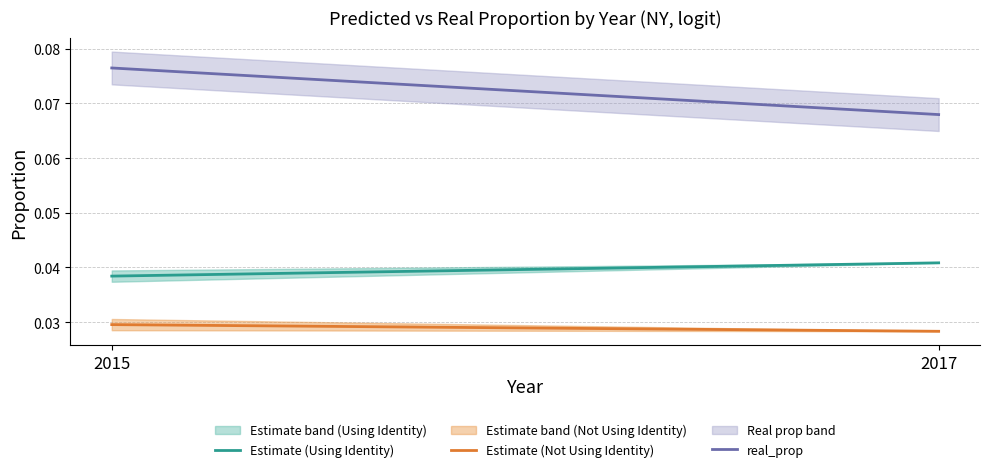

Reading left to right, list all the values displayed in this chart.

Estimate (Using Identity): 0.0	0.0
Estimate (Not Using Identity): 0.0	0.0
real_prop: 0.1	0.1